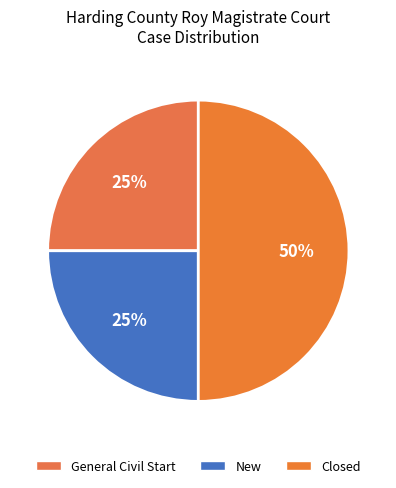

To the nearest percent, what is the difference between the largest and smallest slice percentages?

25%